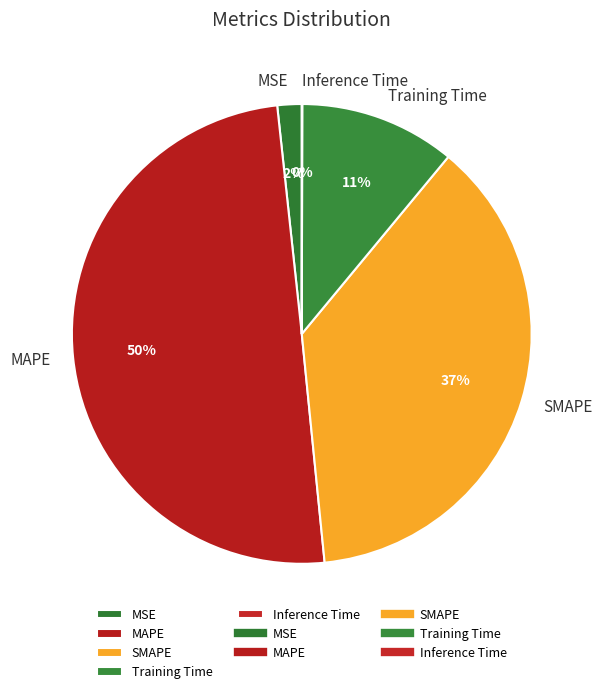

What is the largest slice in the pie chart?

MAPE